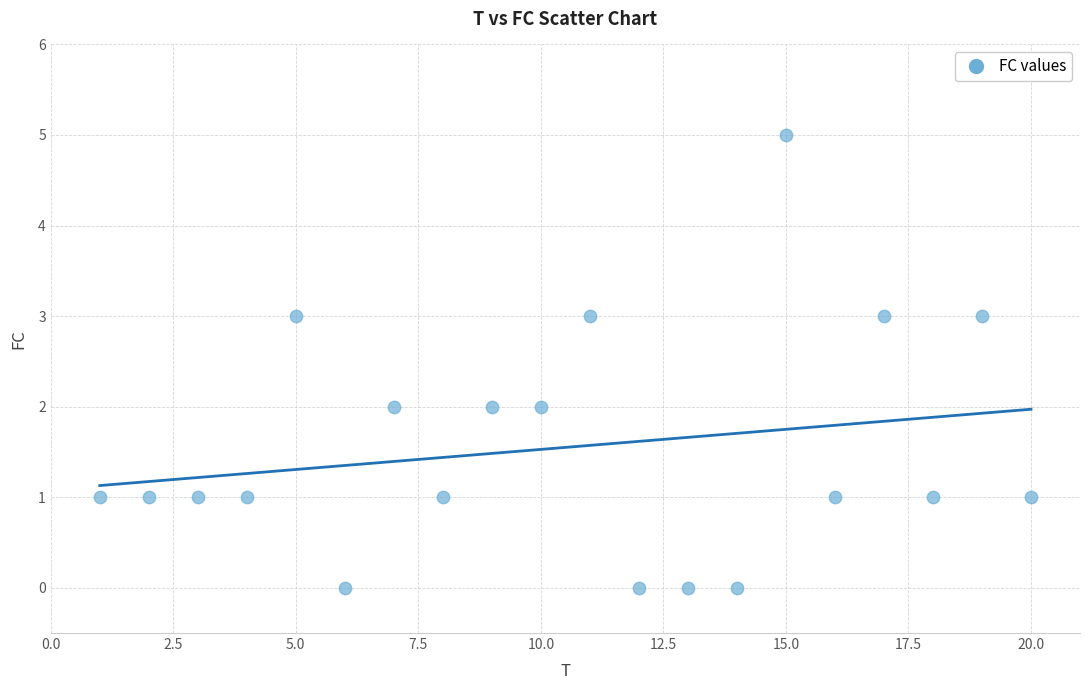

What is the range of X values (max minus min)?

19